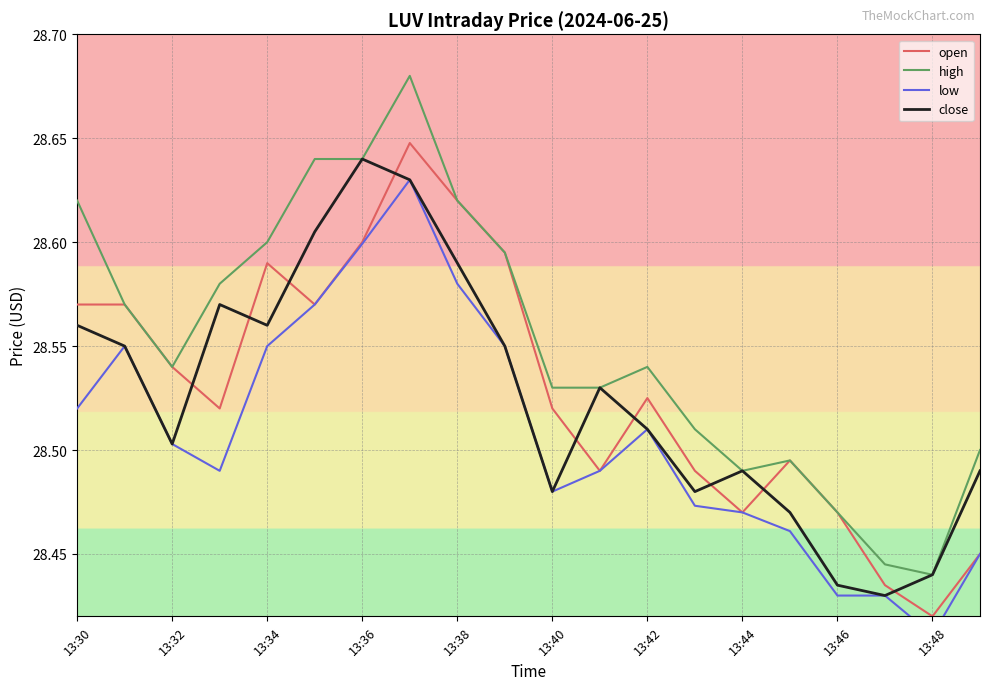

What are all the series names shown in the legend?

open, high, low, close